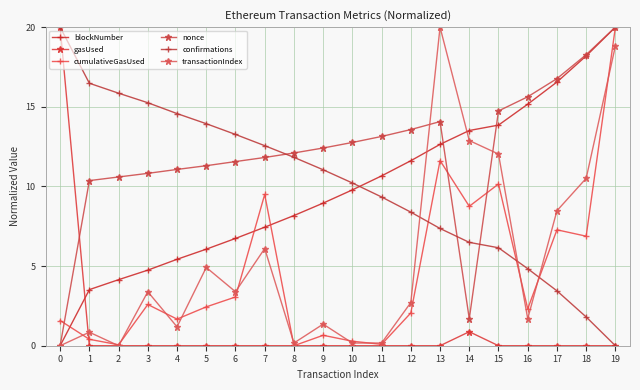

Where does the cumulativeGasUsed series first go above 2?

3